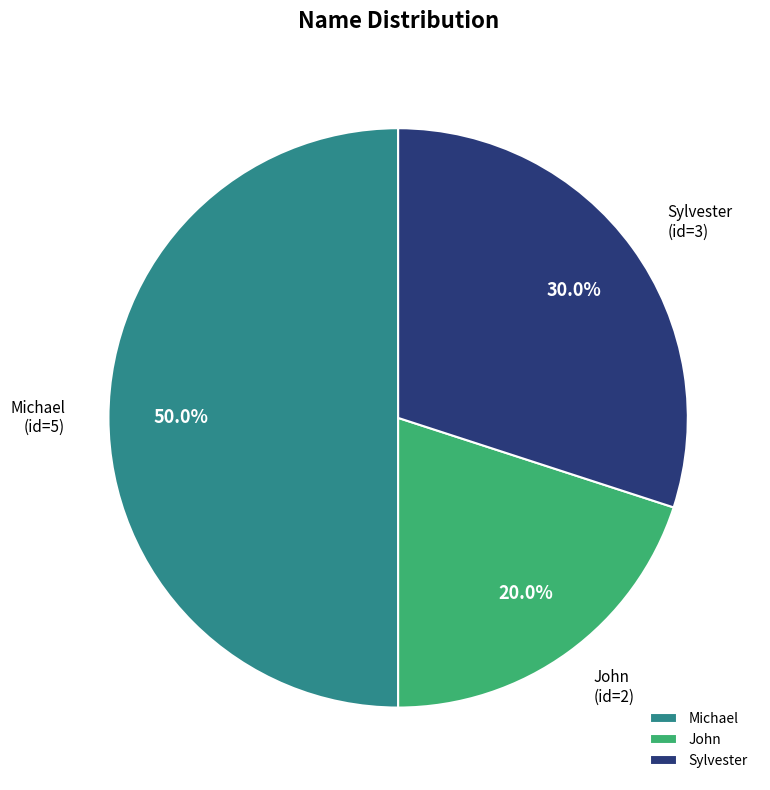

To the nearest percent, what is the difference between the Sylvester and John slice percentages?

10%